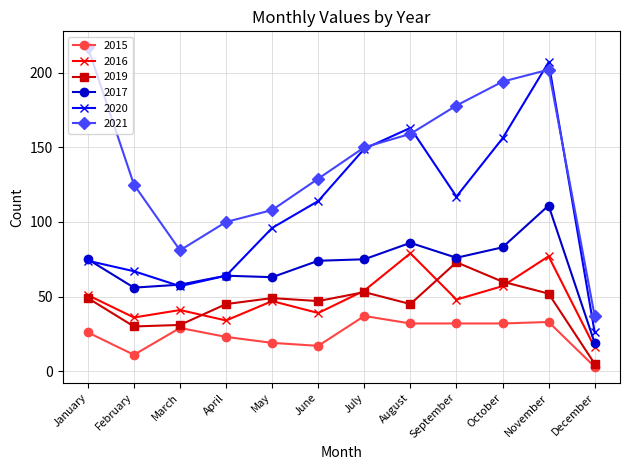

Rank the categories by 2020 value from highest to lowest.

November, August, October, July, September, June, May, January, February, April, March, December